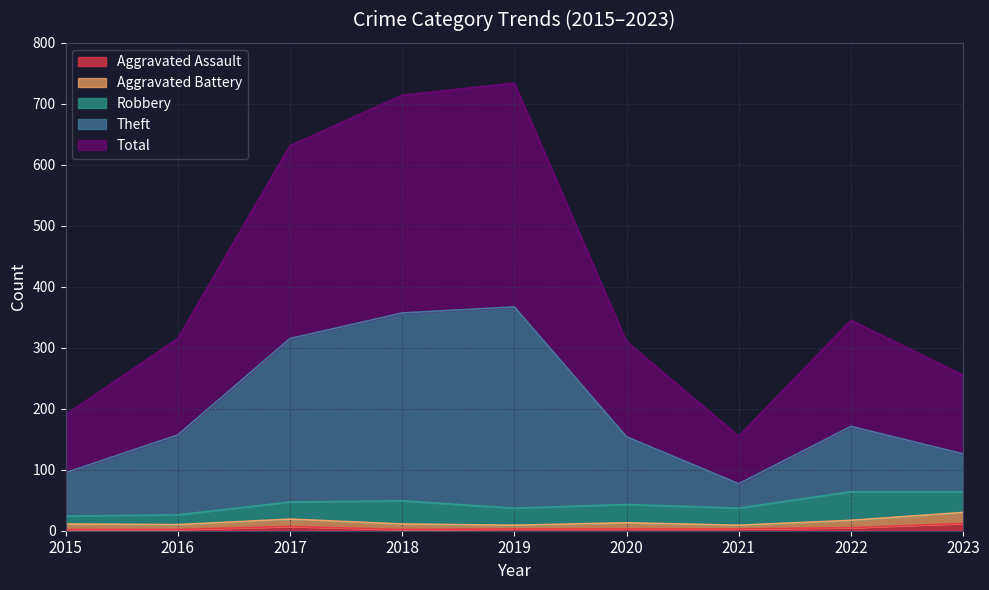

What is the smallest value displayed?

2